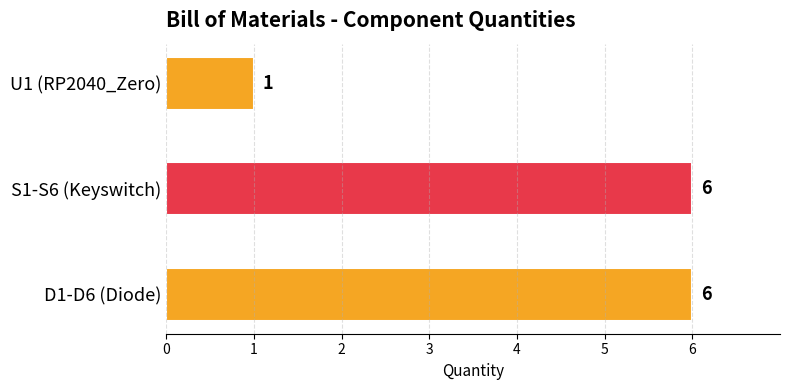

Which label corresponds to the smallest value in the chart?

U1 (RP2040_Zero)